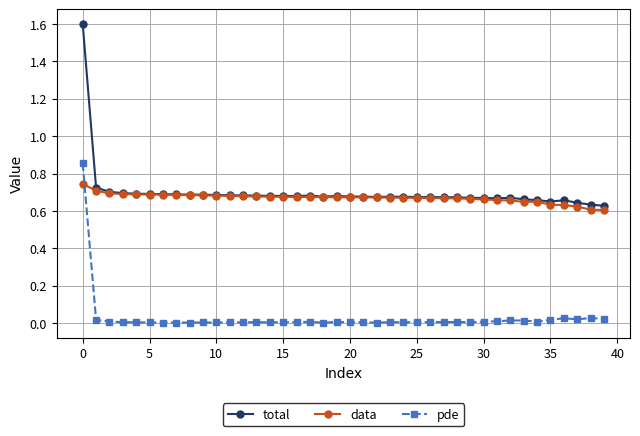

Rank the series by their maximum value, from lowest to highest.

data, pde, total